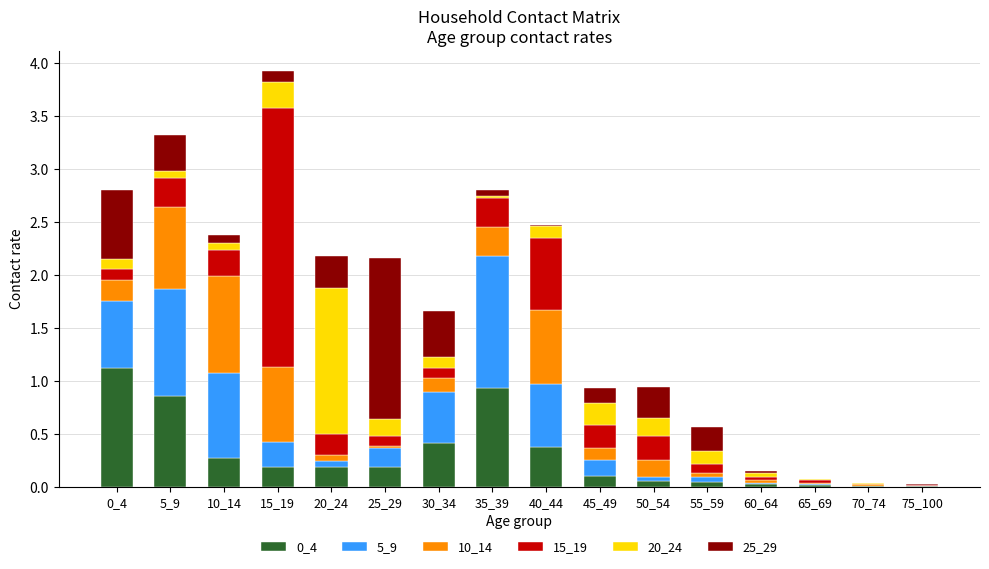

What is the total value across all series at 30_34?

1.7